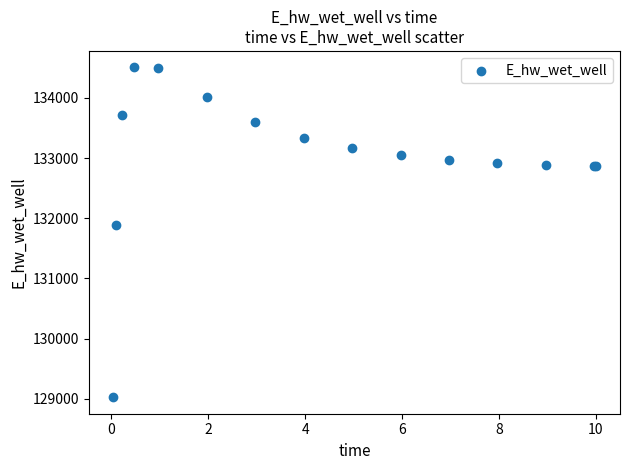

What Y value in the scatter plot is closest to 131766?

131885.6